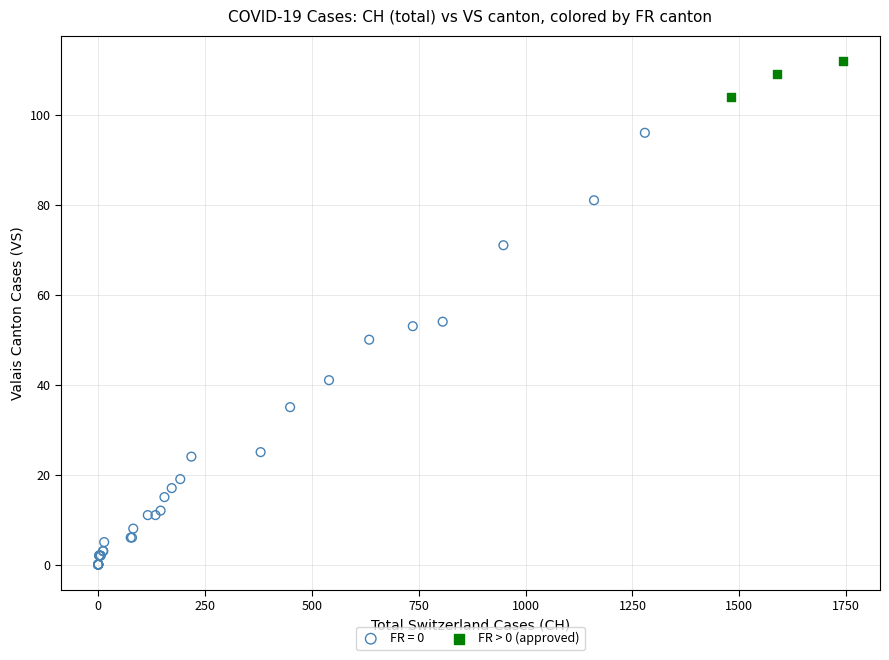

Which series has the largest Y range (max minus min)?

FR = 0